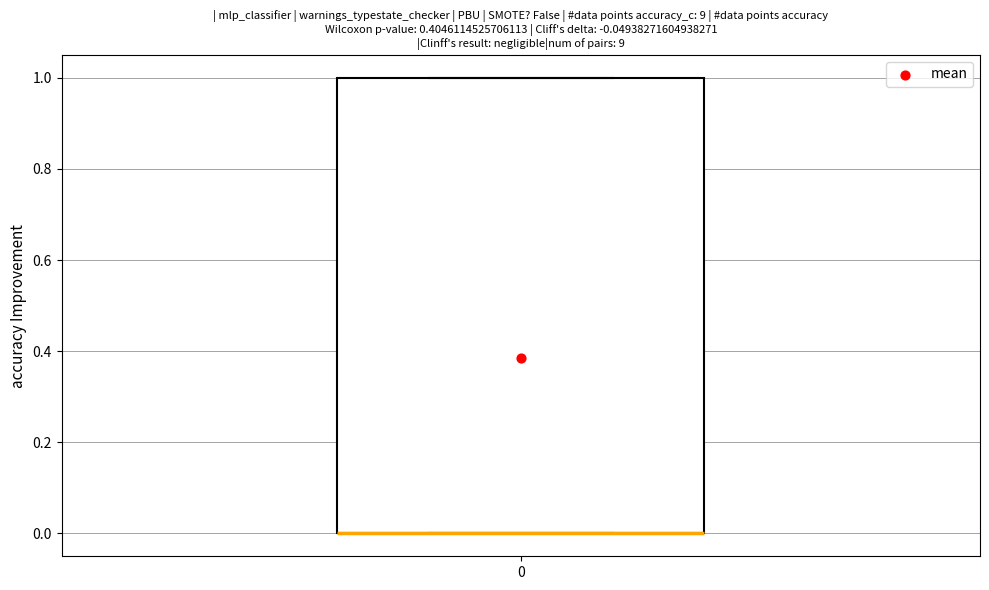

Read this box plot against the y-axis: the position of the median line, the range covered by the box, and the ends of both whiskers. The values are not printed on the chart, so give them approximately, as read against the axis.

median 0 (drawn on the box's lower edge), box 0 to 1, whiskers 0 to 1